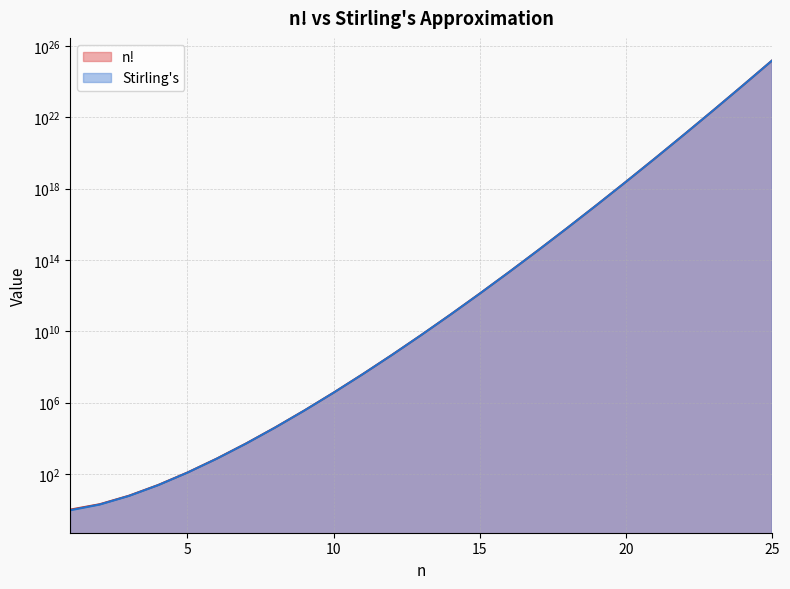

Reading left to right, extract all data points from this chart.

n!: 1=1.0	2=2.0	3=6.0	4=24.0	5=120.0	6=720.0	7=5040.0	8=40320.0	9=362880.0	10=3628800.0	11=39916800.0	12=479001600.0	13=6227020800.0	14=87178291200.0	15=1307674368000.0	16=20922789888000.0	17=355687428096000.0	18=6402373705728000.0	19=121645100408832000.0	20=2432902008176640000.0	21=51090942171709440000.0	22=1124000727777607680000.0	23=25852016738884978212864.0	24=620448401733239409999872.0	25=15511210043330983907819520.0
Stirling's: 1=0.9	2=1.9	3=5.8	4=23.5	5=118.0	6=710.1	7=4980.4	8=39902.4	9=359536.9	10=3598695.6	11=39615625.1	12=475687486.5	13=6187239475.2	14=86661001740.6	15=1300430722199.5	16=20814114415223.1	17=353948328666101.2	18=6372804626194311.0	19=121112786592294128.0	20=2422786846761136640.0	21=50888617325509713920.0	22=1119751494628237770752.0	23=25758525370529310834688.0	24=618297927022793994534912.0	25=15459594834691174917210112.0